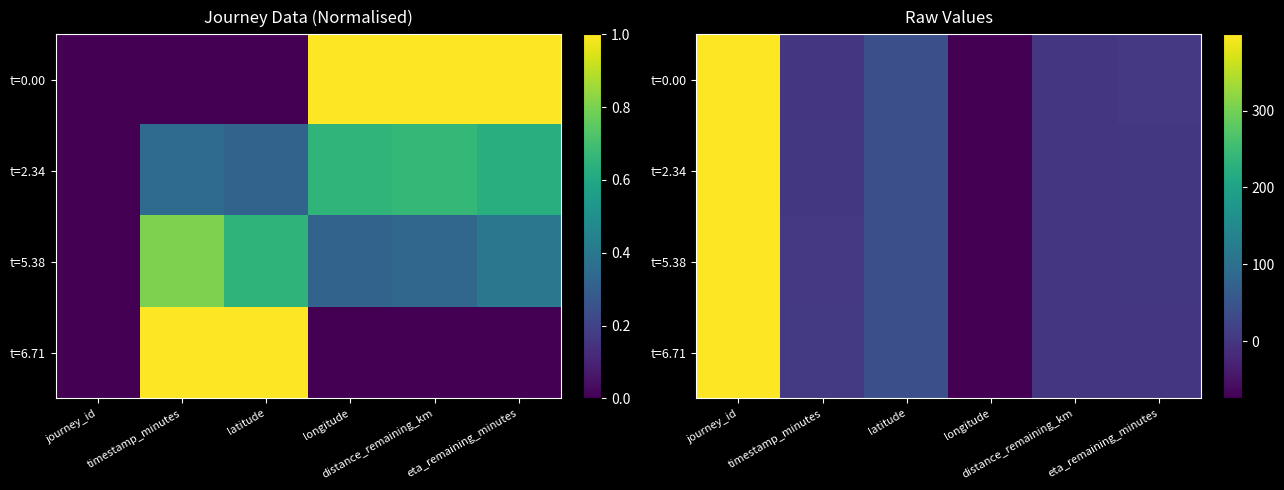

Is the value of t=0.00 at distance_remaining_km greater than the value of t=5.38 at journey_id?

No